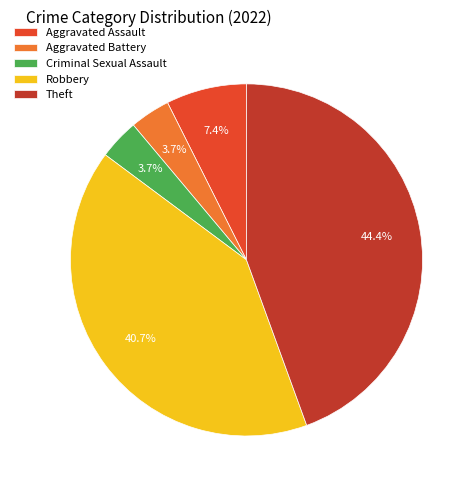

How many segments does this pie chart have?

5